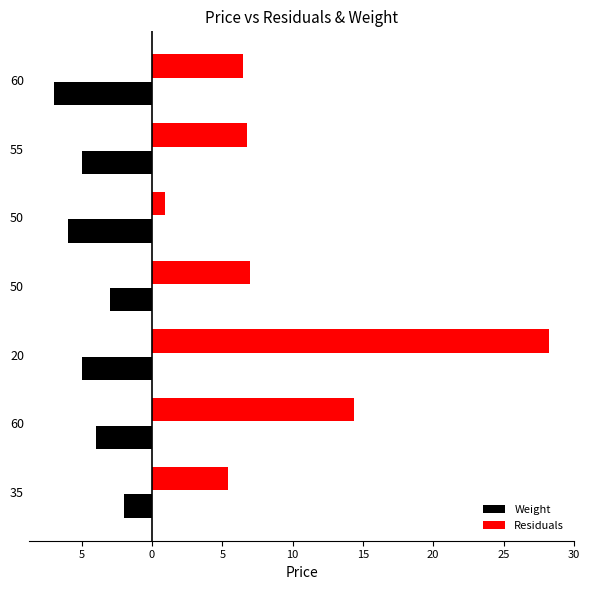

What are all the series names shown in the legend?

Weight, Residuals